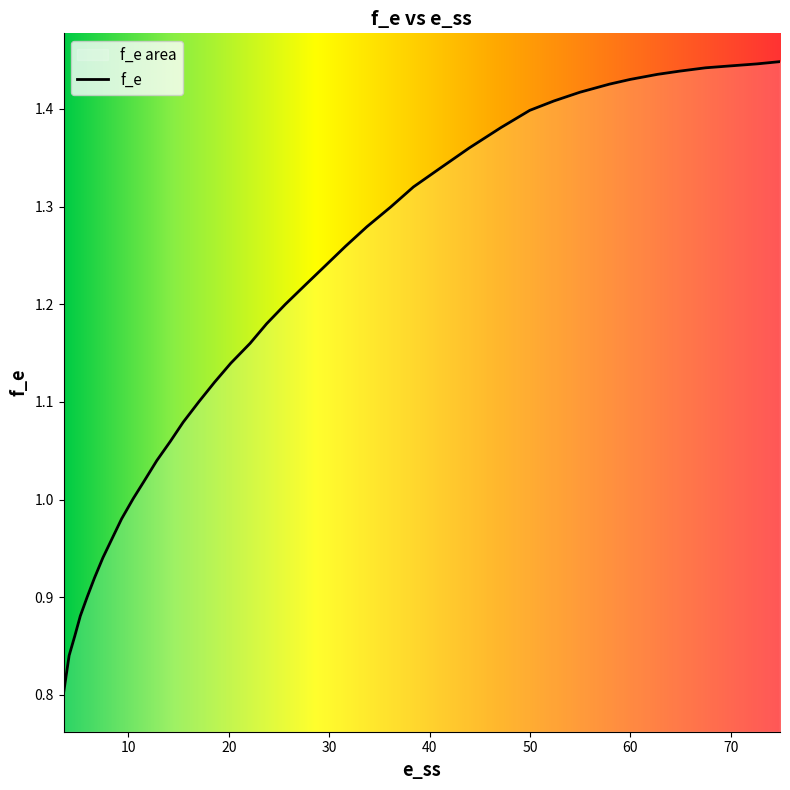

What is the smallest value displayed?

0.8